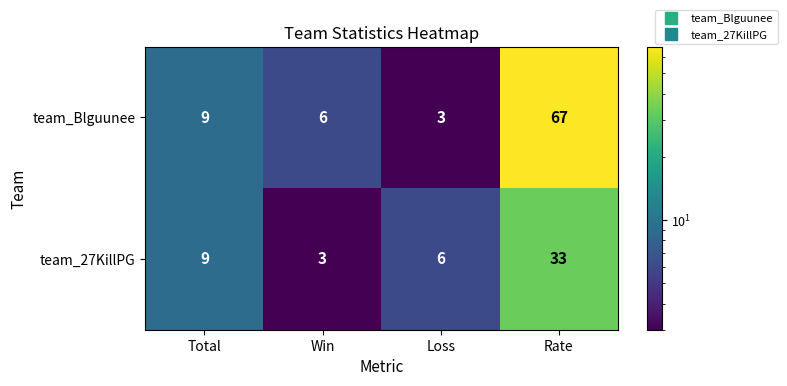

What is the sum of the team_27KillPG values at Win and Total?

12